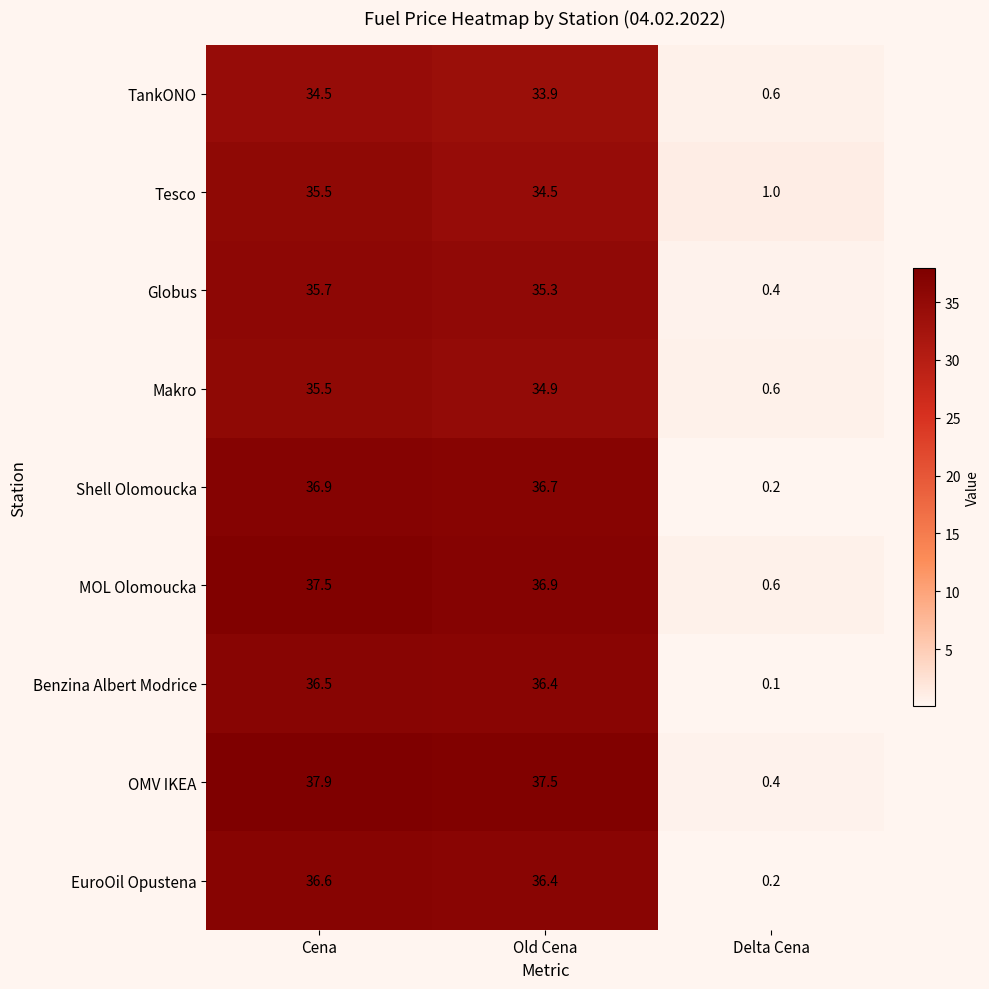

Is it true that EuroOil Opustena equals 52.1 at Old Cena?

False